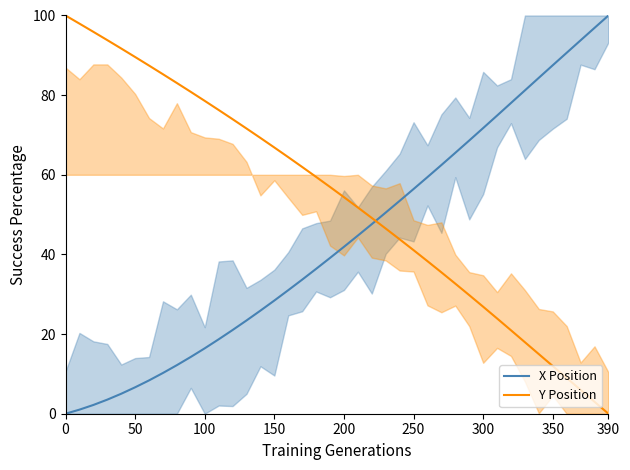

What is the maximum value for Y Position?

100.0